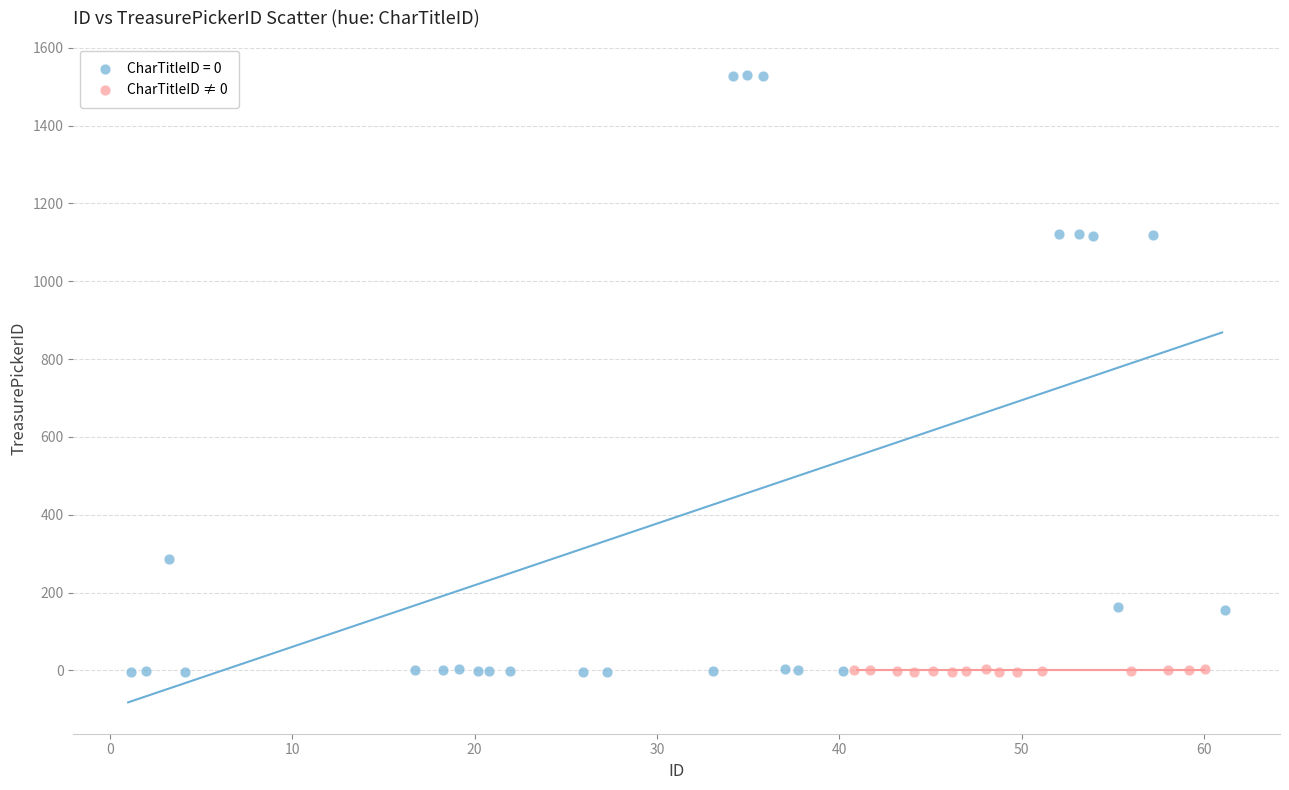

Which series has the widest spread of Y values?

CharTitleID = 0